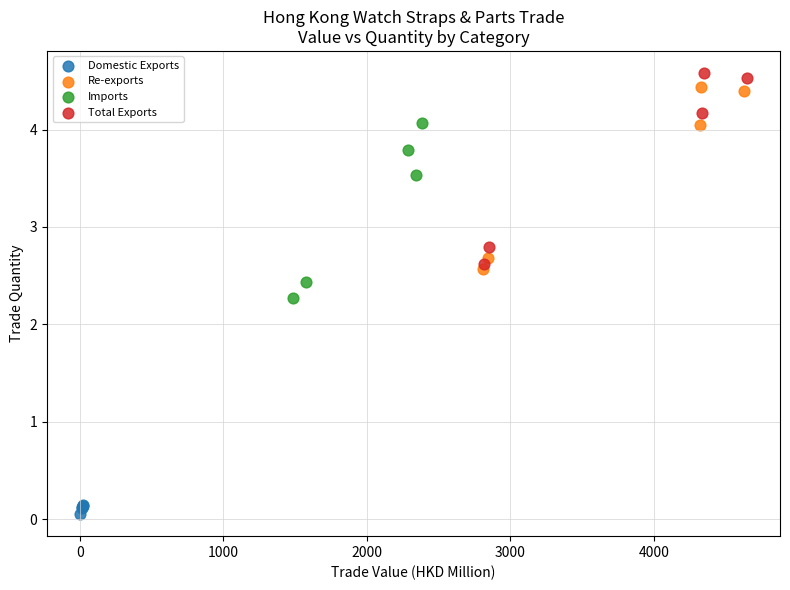

Which series contains the lowest Y value?

Domestic Exports